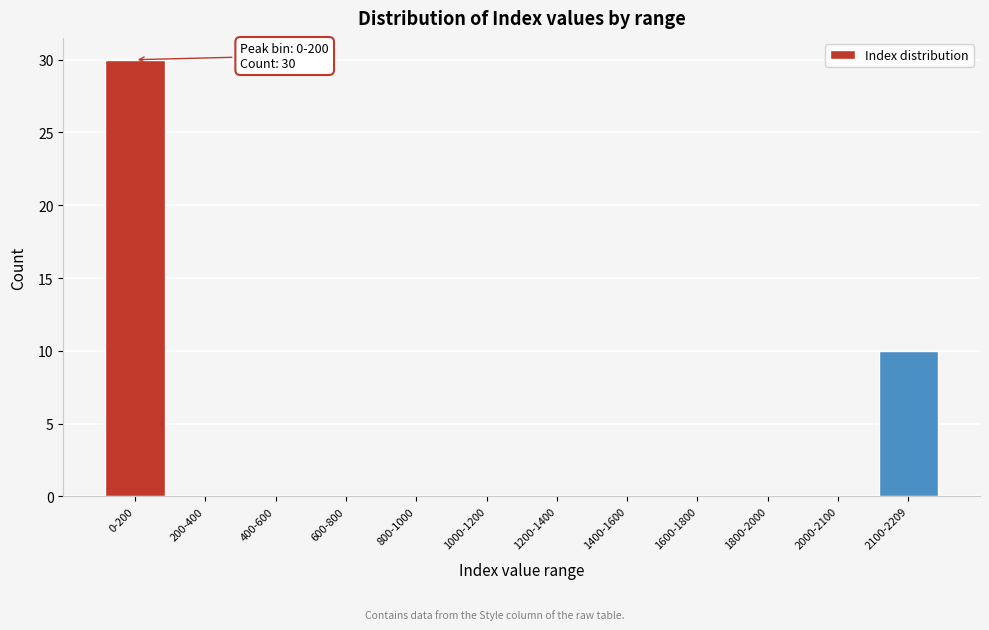

Reading left to right, list all the values displayed in this chart.

0-200=30	200-400=0	400-600=0	600-800=0	800-1000=0	1000-1200=0	1200-1400=0	1400-1600=0	1600-1800=0	1800-2000=0	2000-2100=0	2100-2209=10